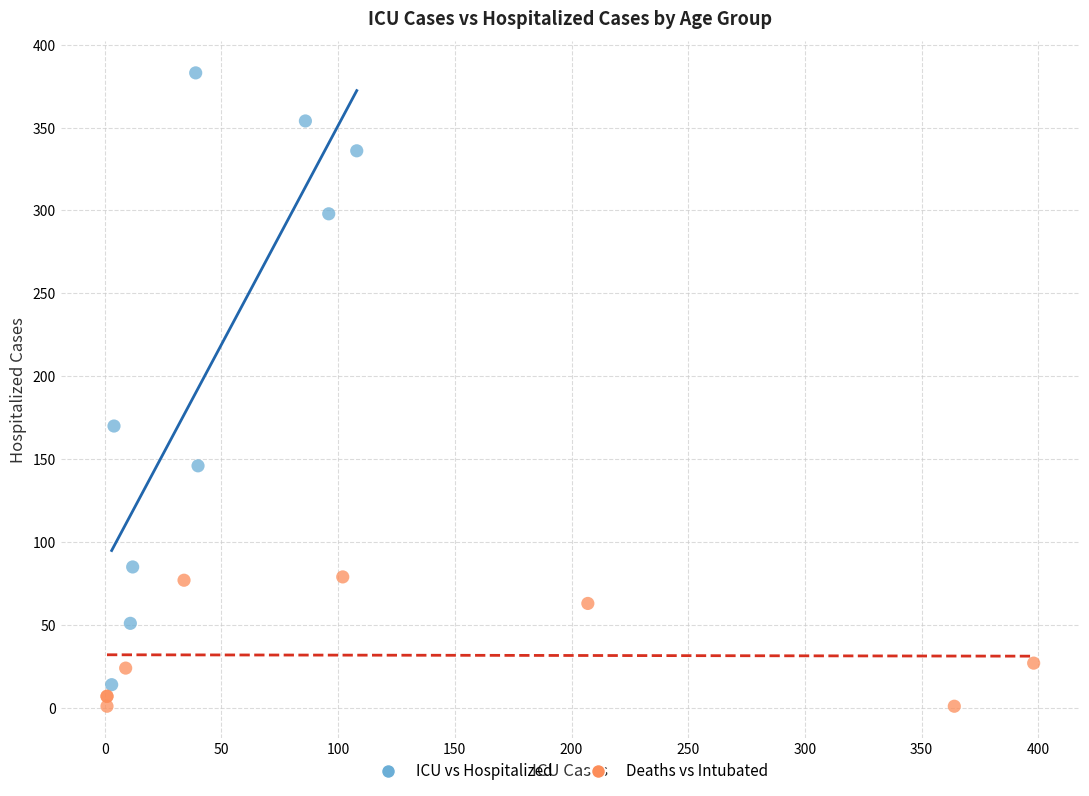

Which series contains the highest Y value?

ICU vs Hospitalized